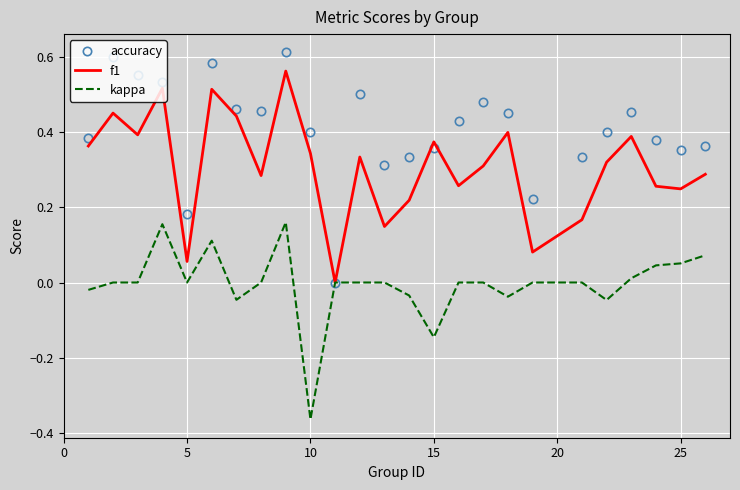

List the series in order of their peak value, lowest first.

kappa, f1, accuracy